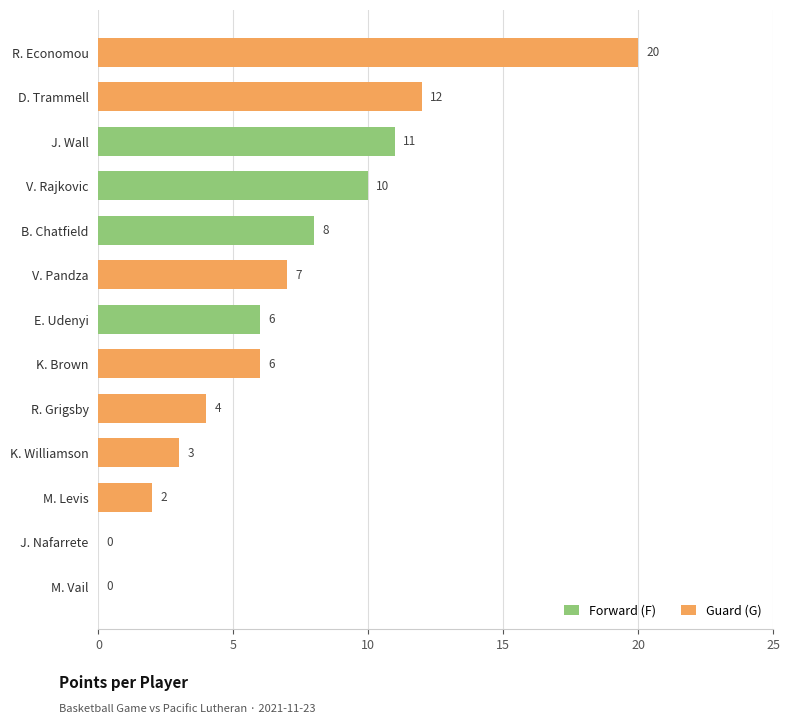

What is the change in value from M. Vail to E. Udenyi?

+6